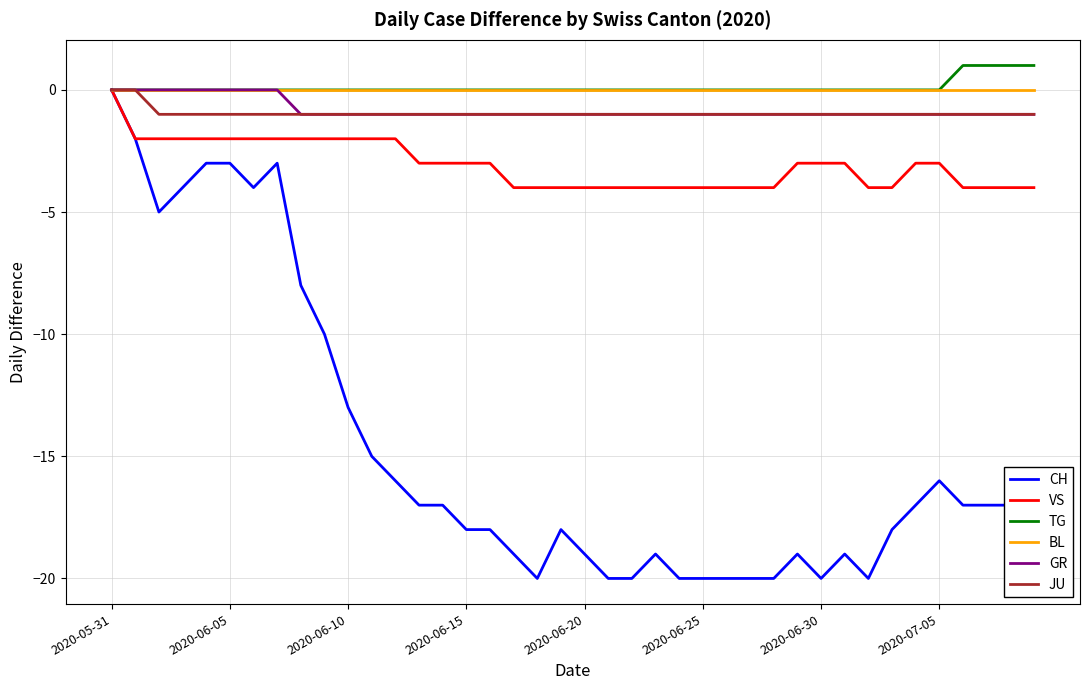

Which series has the widest spread of values?

CH